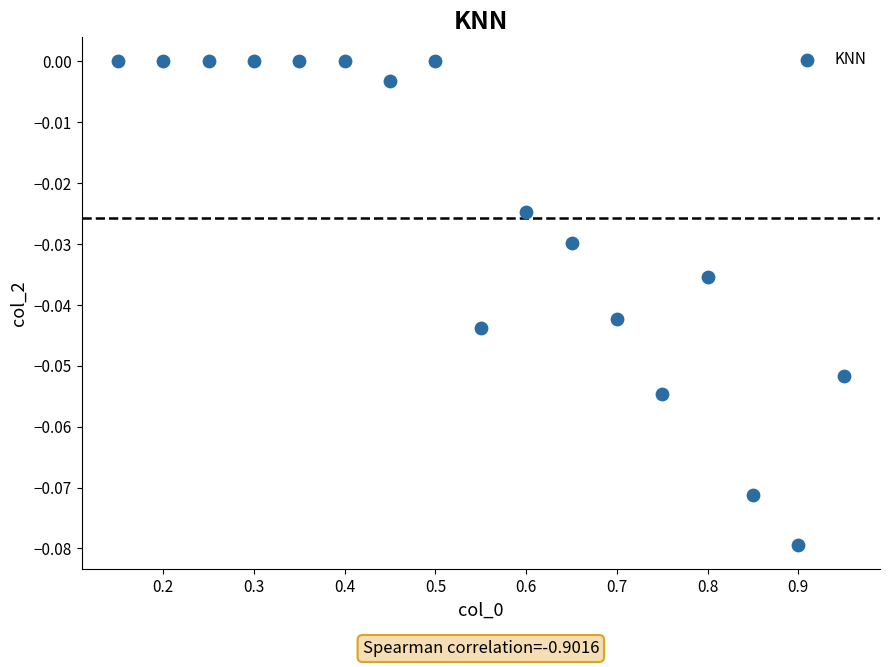

How many data points are displayed?

17